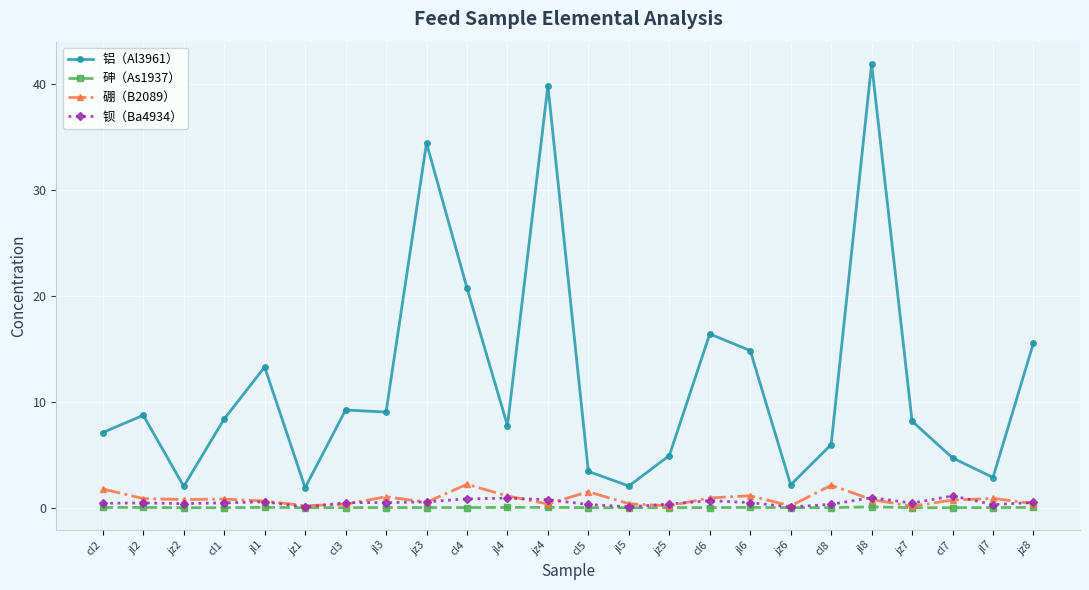

What is the spread (max minus min) of values at jz5?

4.9